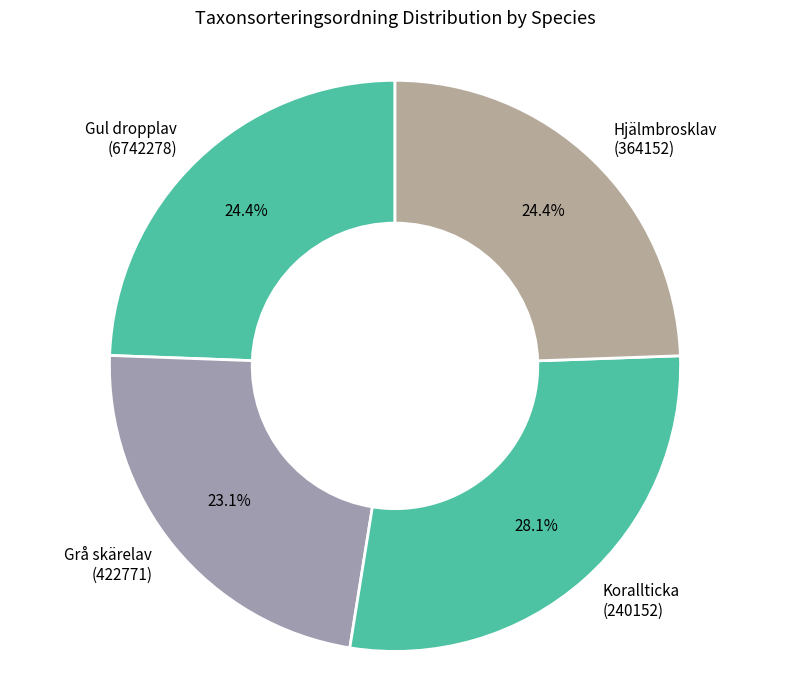

What is the ratio of the value at Gul dropplav (6742278) to the value at Hjälmbrosklav (364152)?

1.0